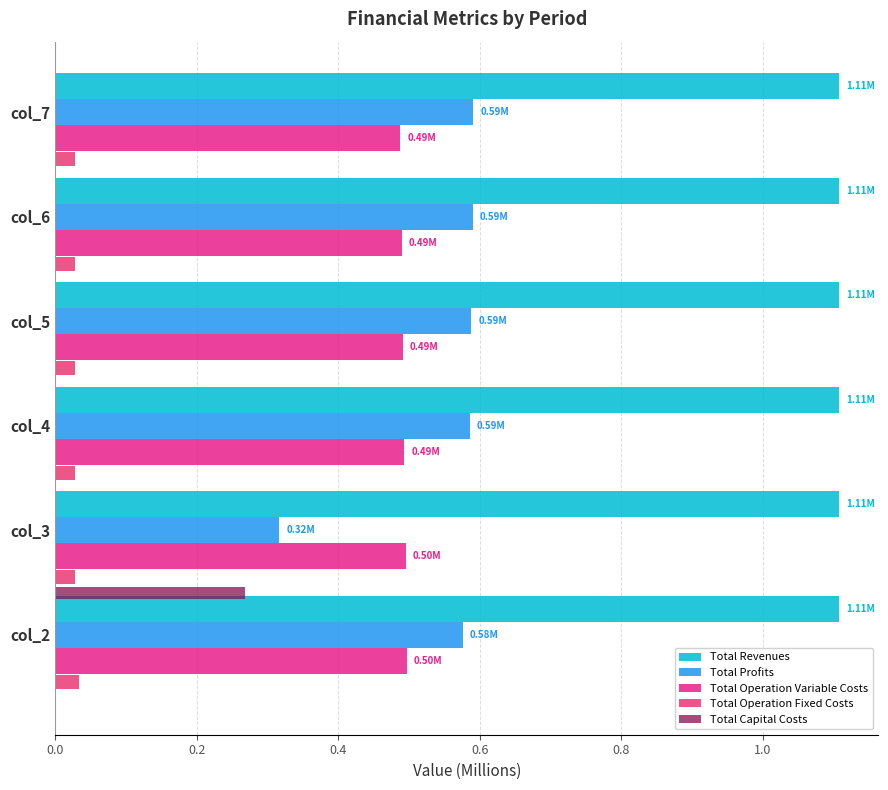

What is the sum of all Total Revenues values?

6.6